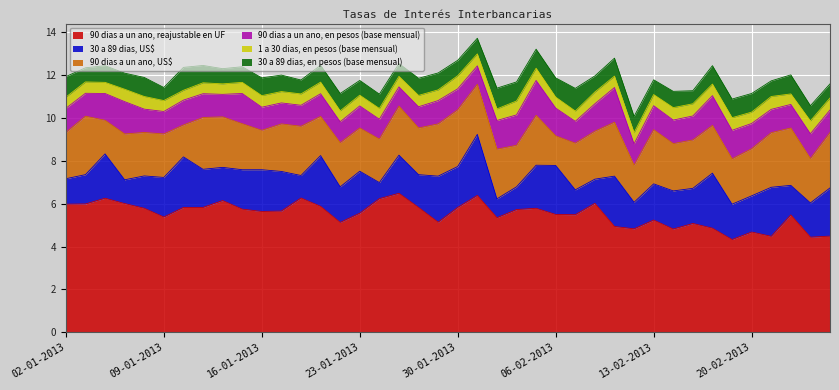

True or false: 90 dias a un ano, US$ has a value of 3.8 at 08-02-2013.

False